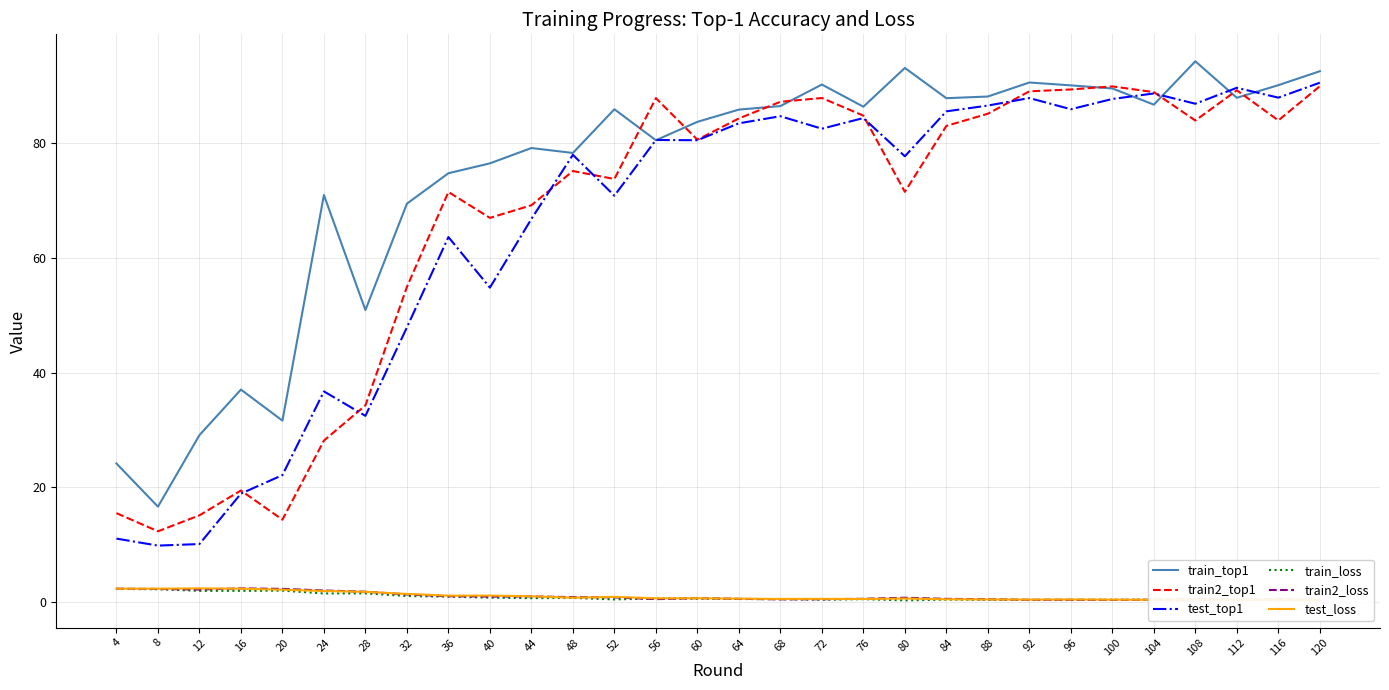

At which category does test_loss reach its first local peak?

12